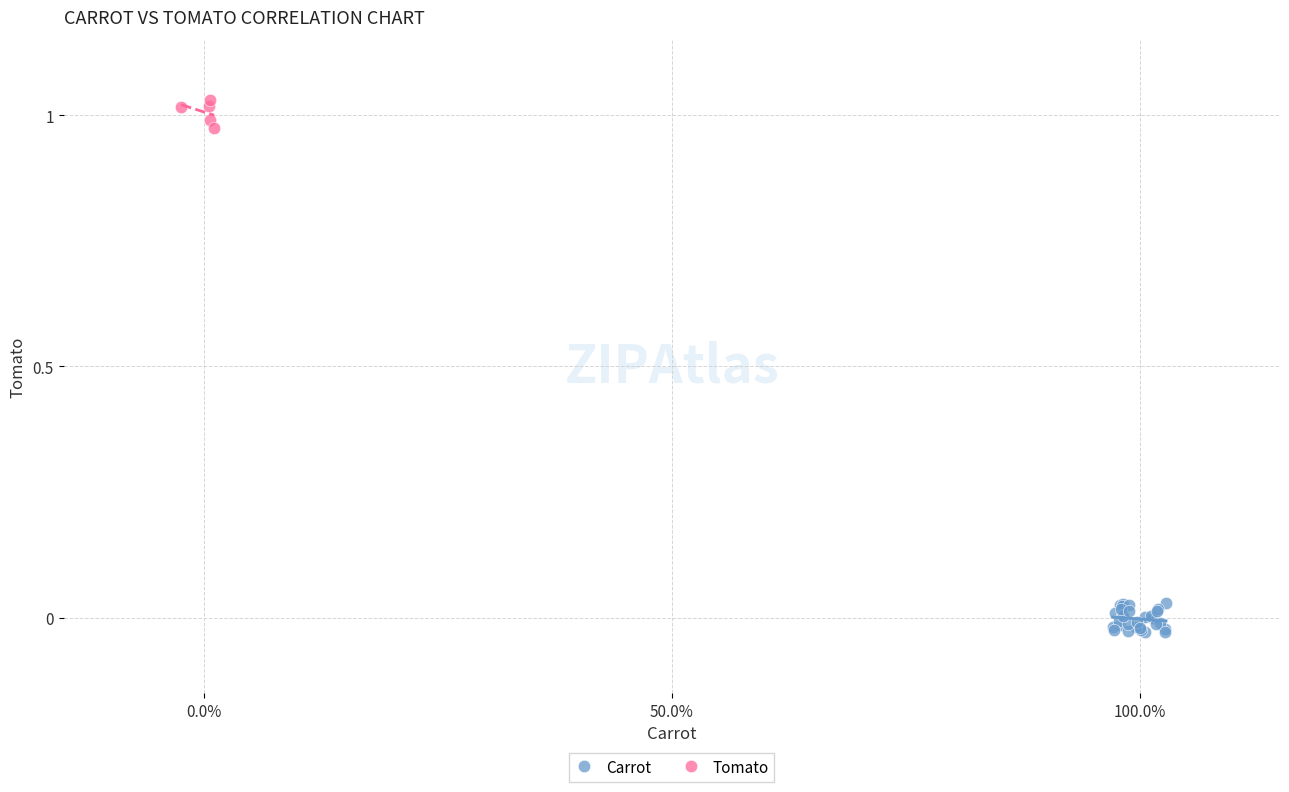

Which series contains the highest Y value?

Tomato